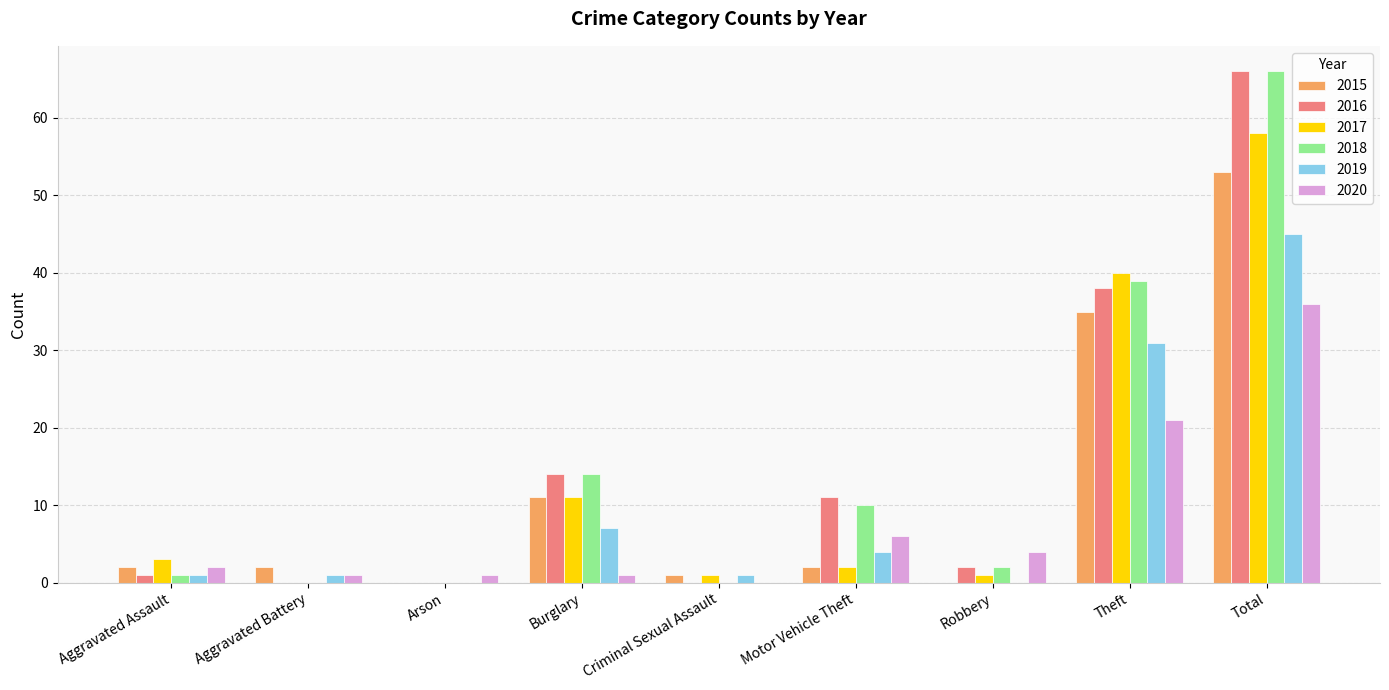

Count the number of categories in the chart.

9